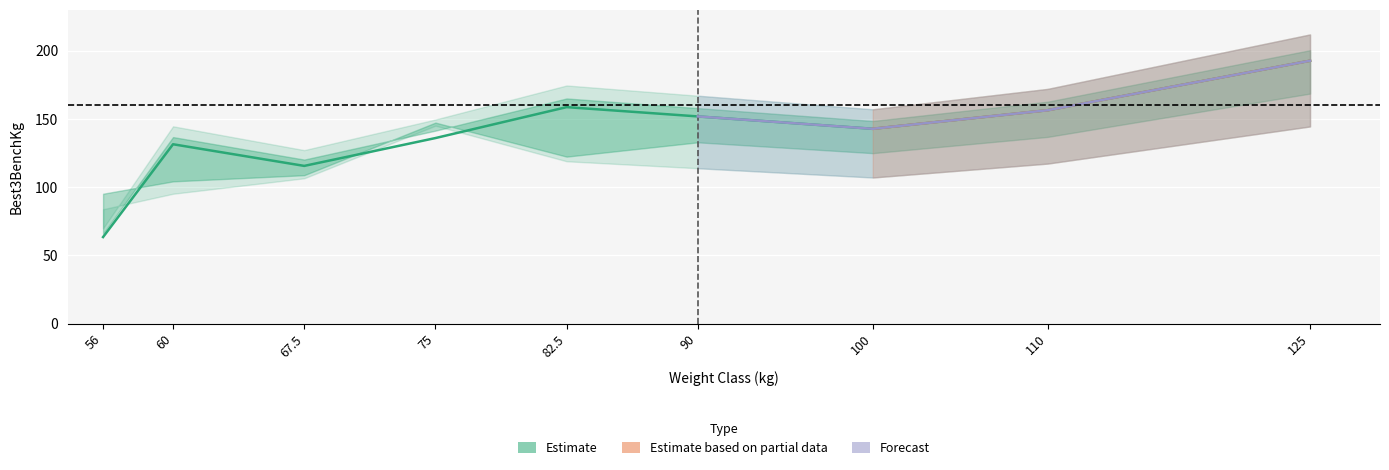

Between 125 and 82.5, which is larger?

125